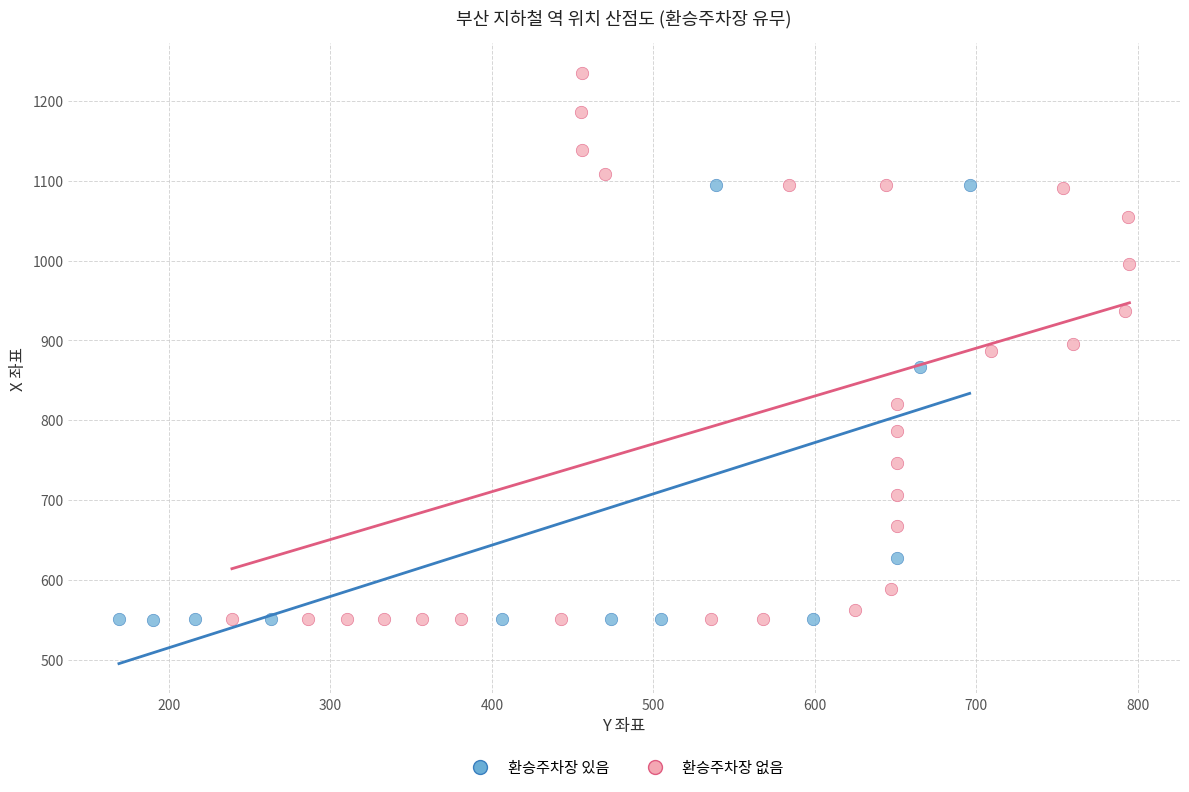

Which series has the largest Y range (max minus min)?

환승주차장 없음